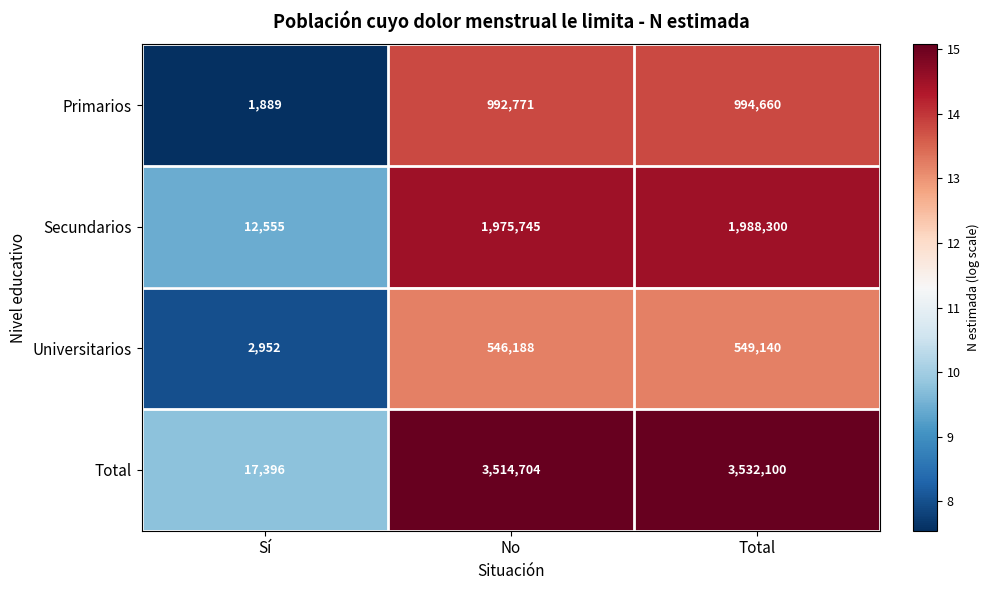

How many series are shown in this chart?

4